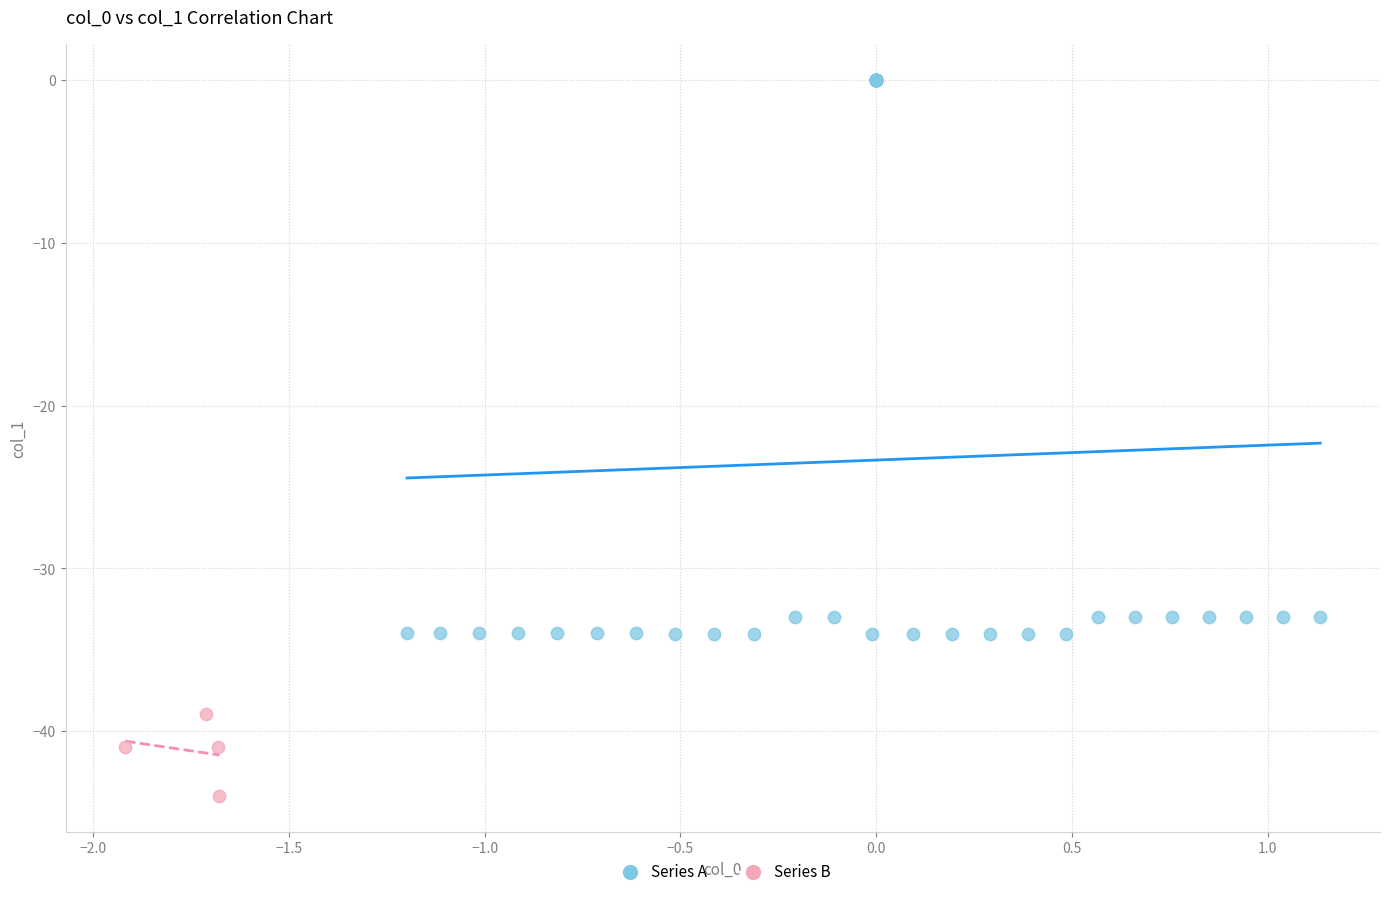

What are all the series names shown in the legend?

Series A, Series B